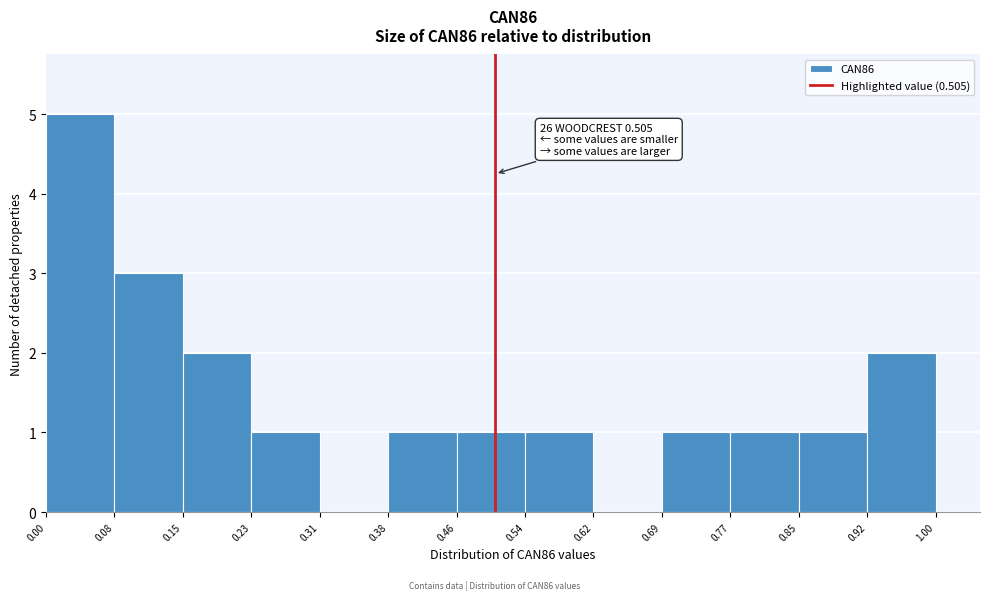

Over which range of the x-axis is the bar tallest?

0.00 to 0.08